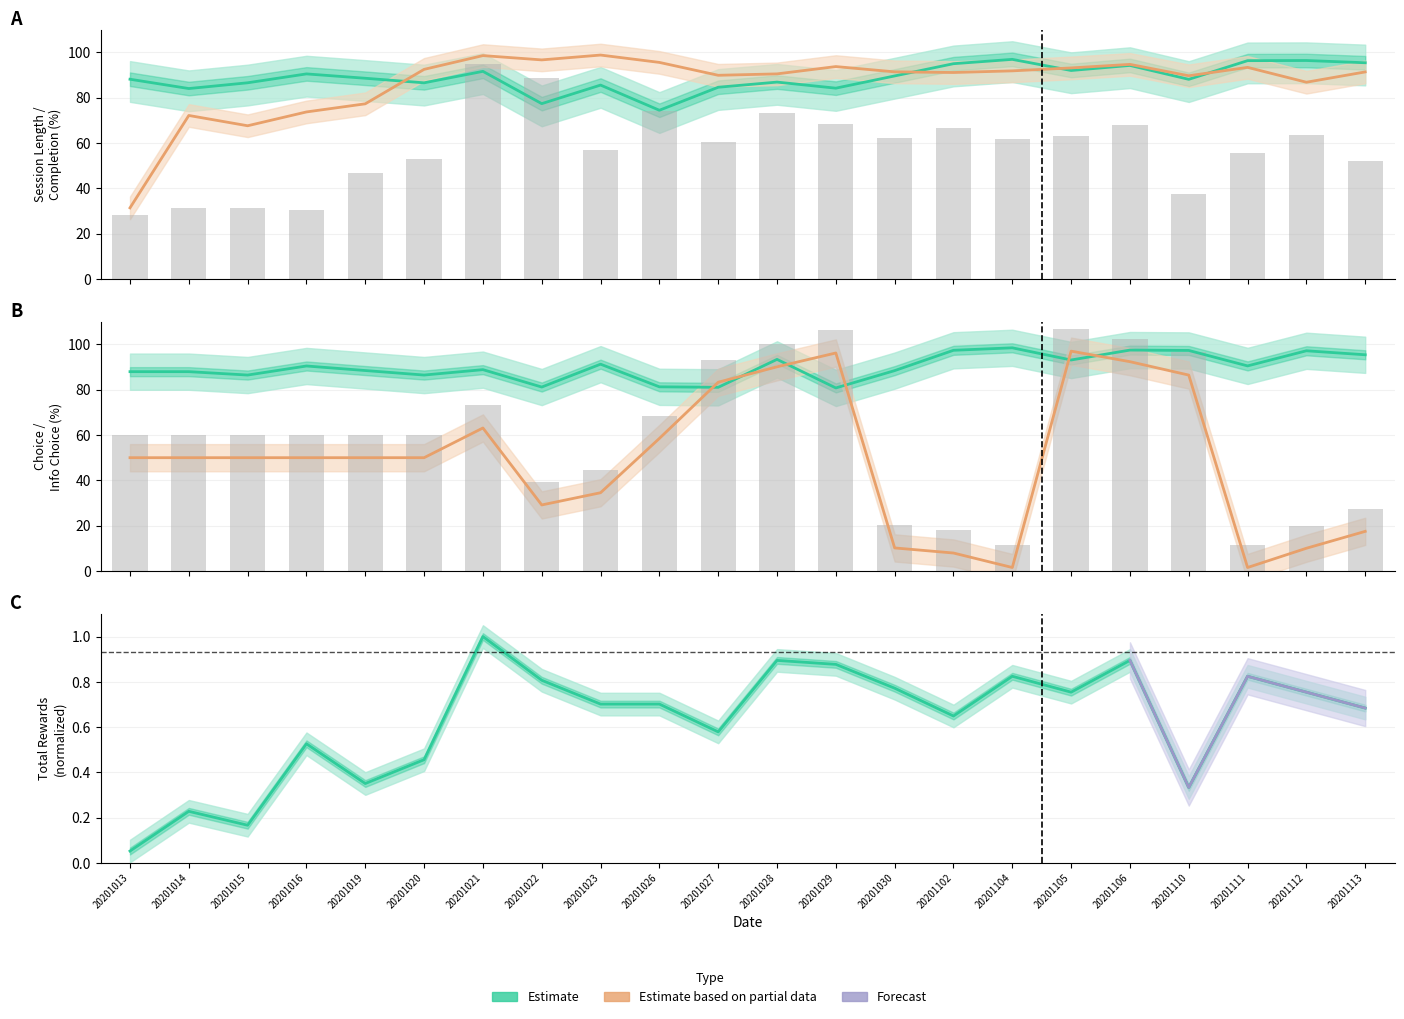

At which category does the chart reach its minimum across all series?

20201013